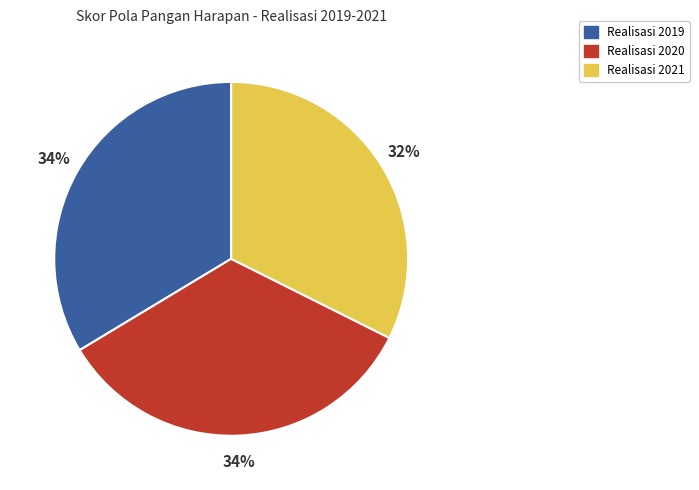

Do Realisasi 2019 and Realisasi 2021 together represent more than half of the pie?

Yes